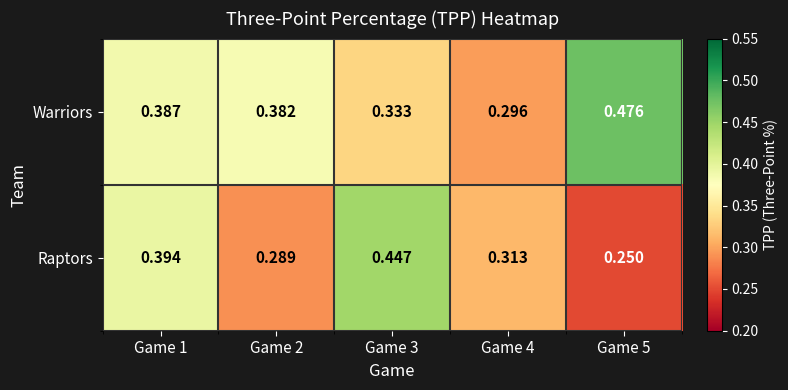

Rank the series by their average value, from highest to lowest.

Warriors, Raptors